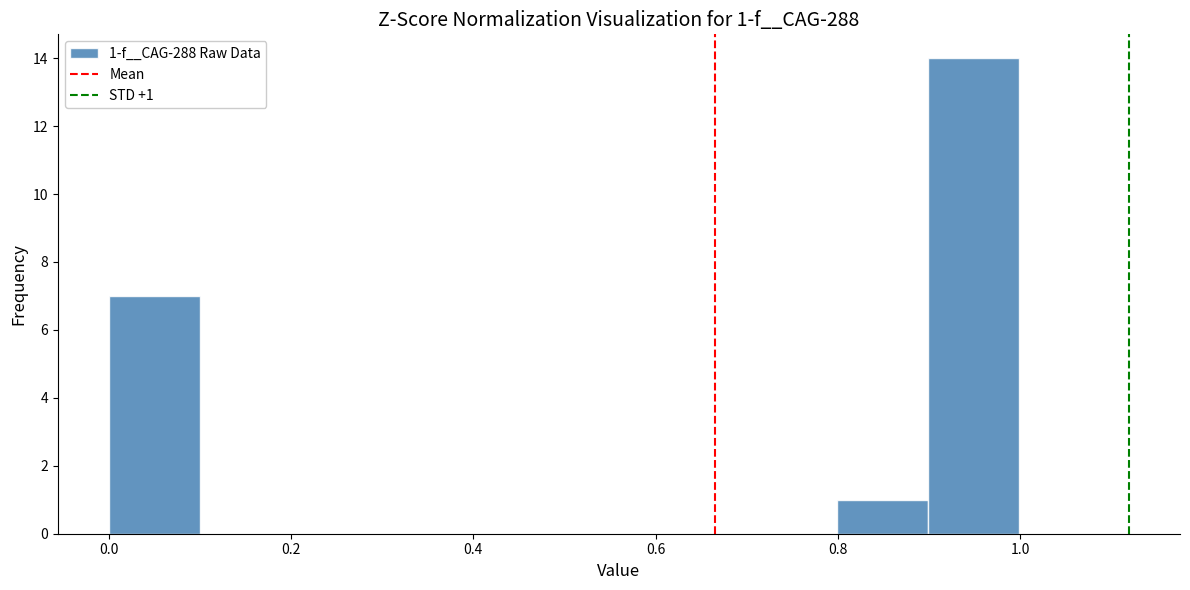

Which range on the x-axis has the tallest bar?

0.9 to 1.0